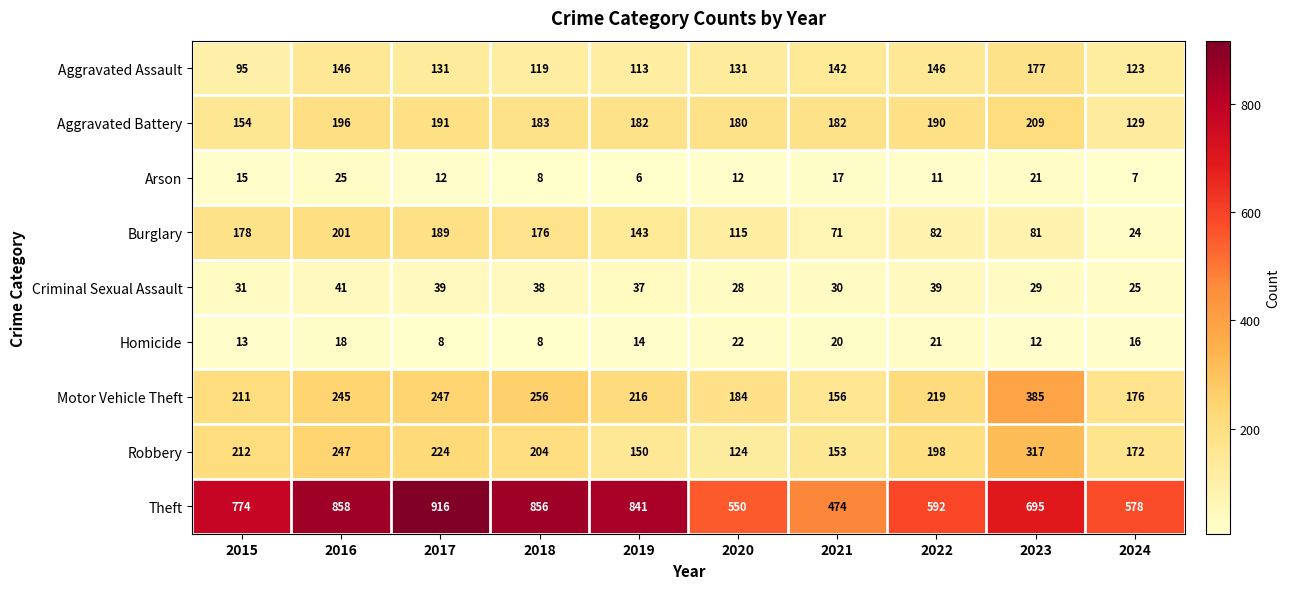

List the series in order of their peak value, highest first.

Theft, Motor Vehicle Theft, Robbery, Aggravated Battery, Burglary, Aggravated Assault, Criminal Sexual Assault, Arson, Homicide